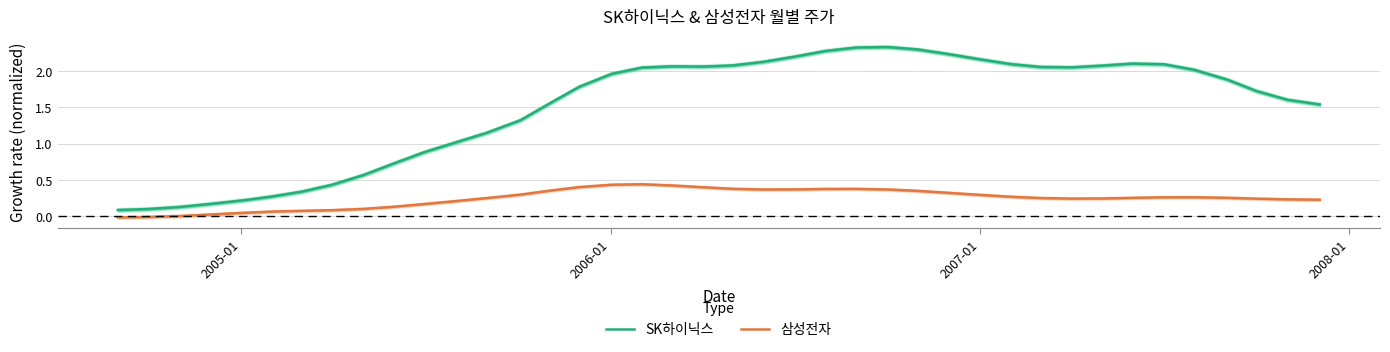

True or false: SK하이닉스 and 삼성전자 intersect in this chart.

False